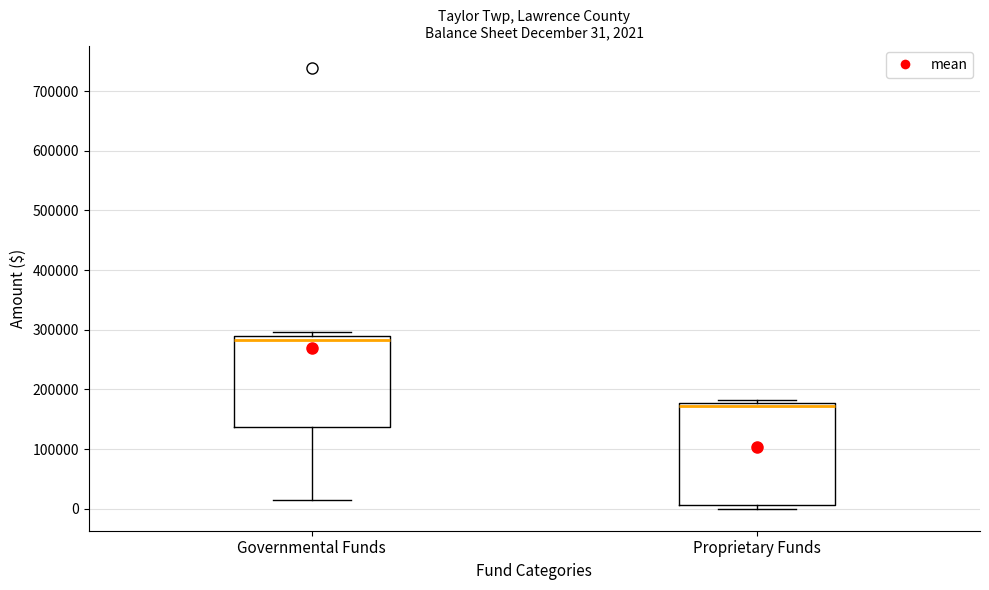

Which box has the highest median line?

Governmental Funds